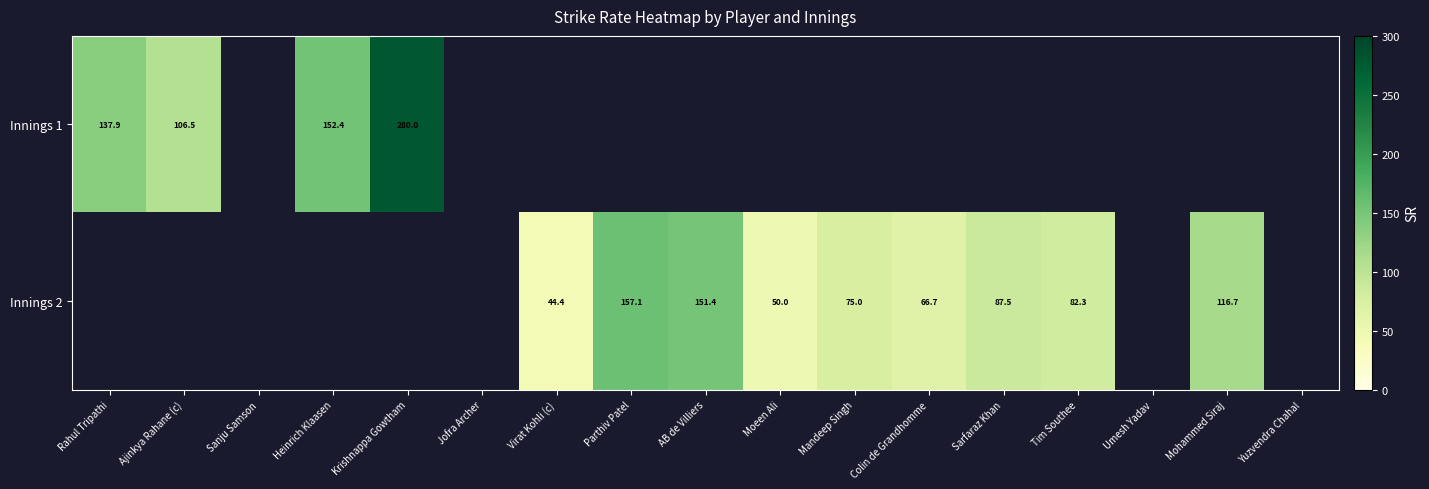

Rank the series by their maximum value, from highest to lowest.

Innings 1, Innings 2